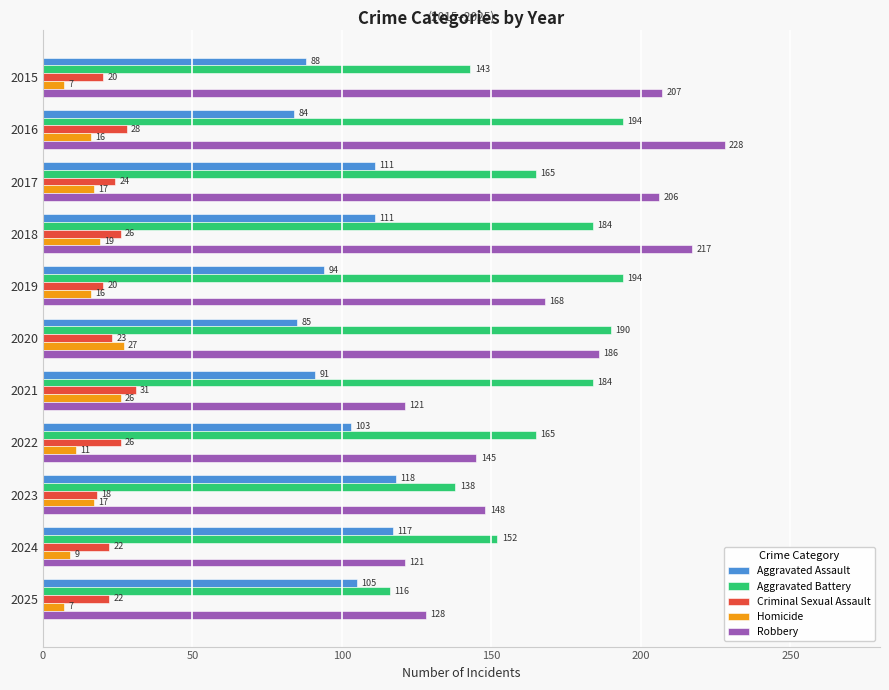

True or false: Homicide has a value of 29 at 2017.

False